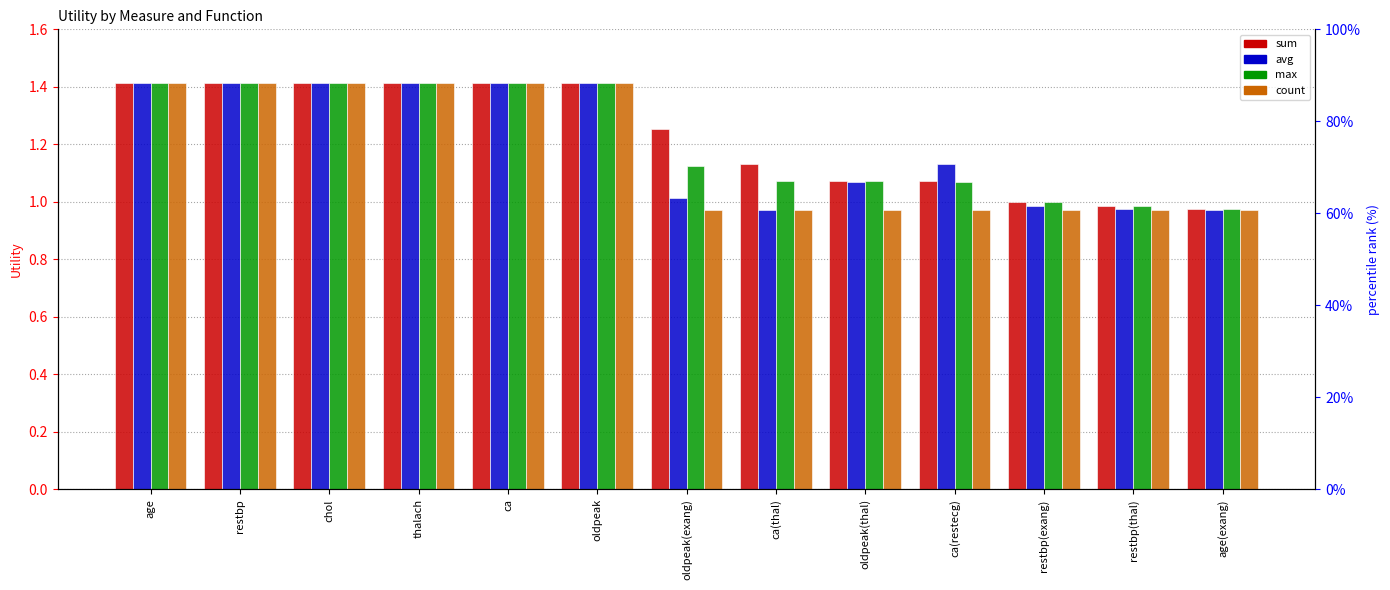

True or false: avg has a value of 0.6 at thalach.

False